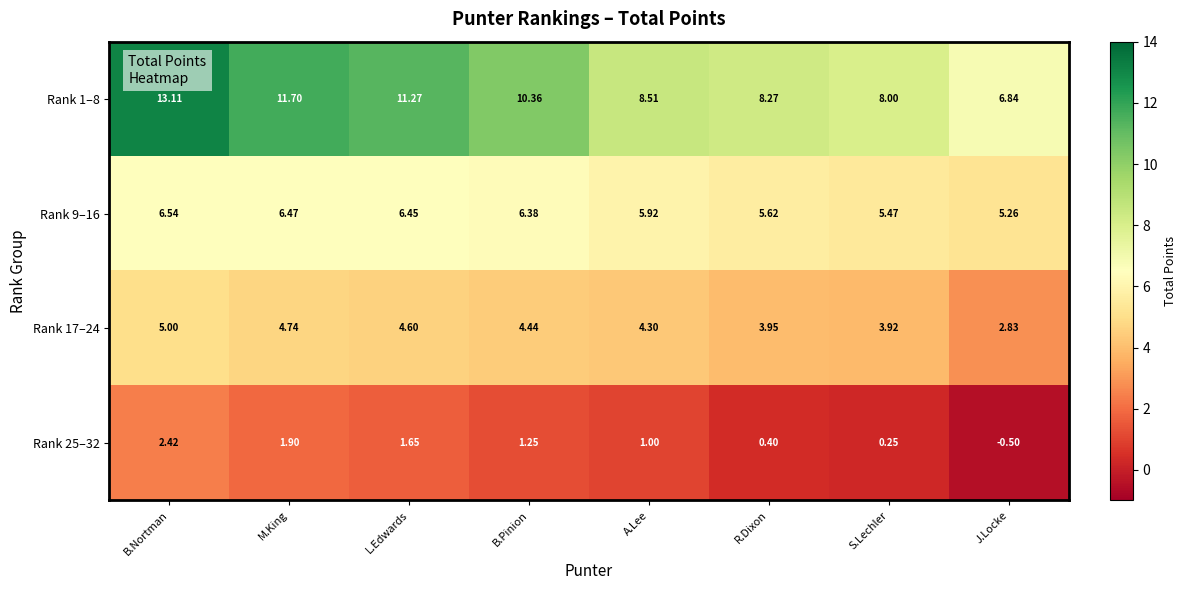

List the series in order of their peak value, lowest first.

Rank 25–32, Rank 17–24, Rank 9–16, Rank 1–8